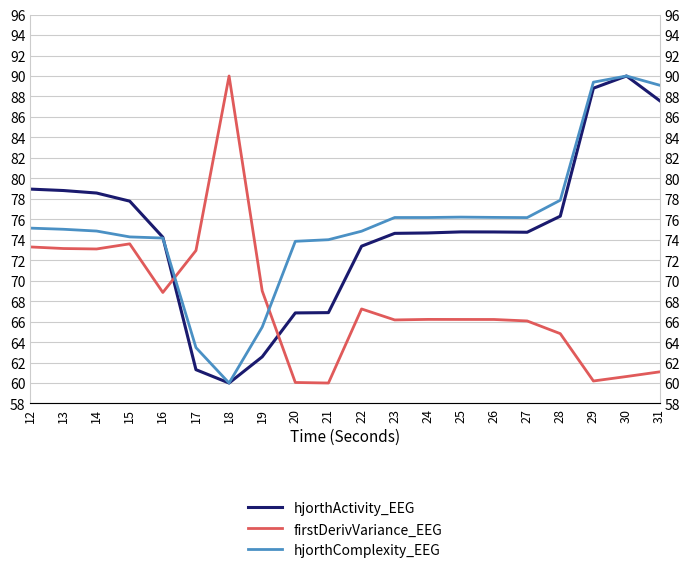

Is the value of hjorthComplexity_EEG at 28 greater than the value of hjorthActivity_EEG at 26?

Yes